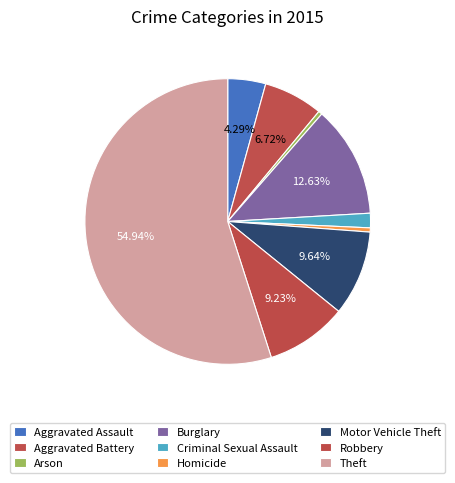

To the nearest percent, what is the difference between the Theft and Burglary slice percentages?

42%